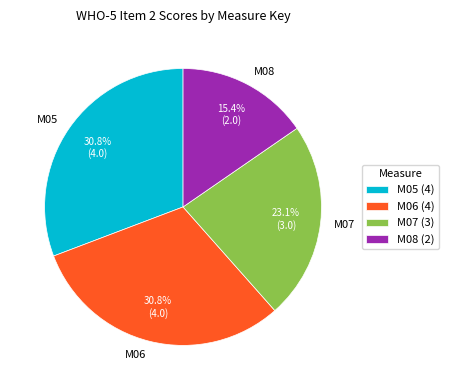

What is the smallest slice in the pie chart?

M08